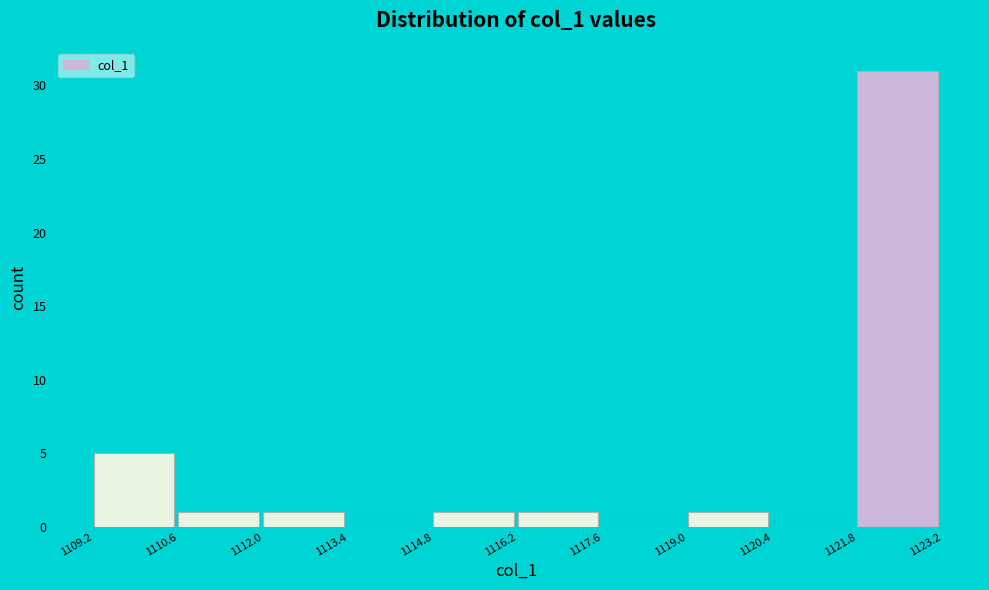

Reading left to right, list every bar in this chart as the range it spans on the x-axis followed by its height. The values are not printed on the chart, so give them approximately, as read against the axis.

1109.2 to 1110.6: 5
1110.6 to 1112.0: 1
1112.0 to 1113.4: 1
1113.4 to 1114.8: 0
1114.8 to 1116.2: 1
1116.2 to 1117.6: 1
1117.6 to 1119.0: 0
1119.0 to 1120.4: 1
1120.4 to 1121.8: 0
1121.8 to 1123.2: 31